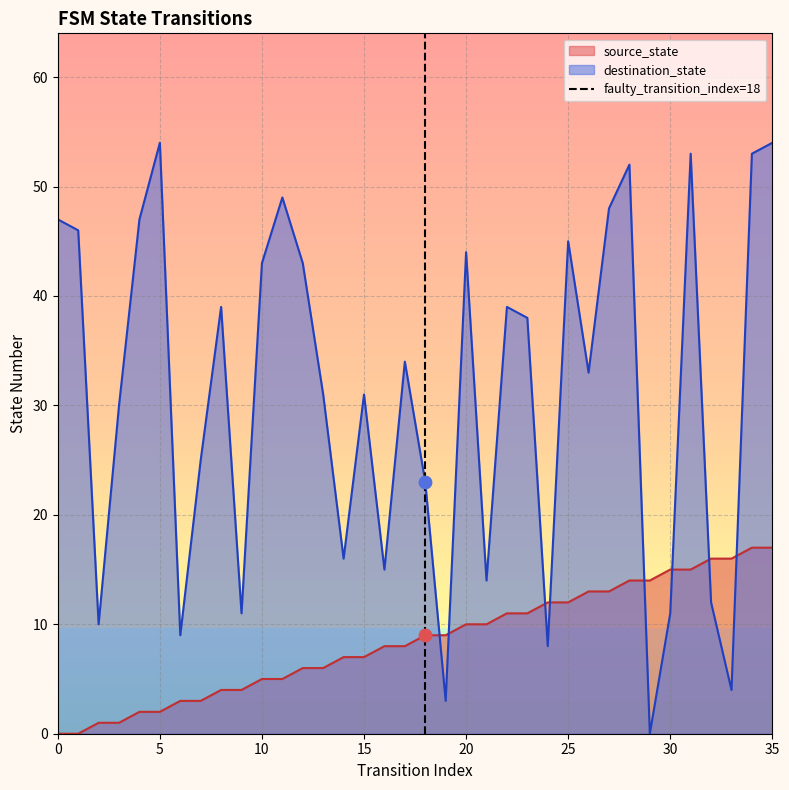

True or false: destination_state and source_state cross at least once.

True